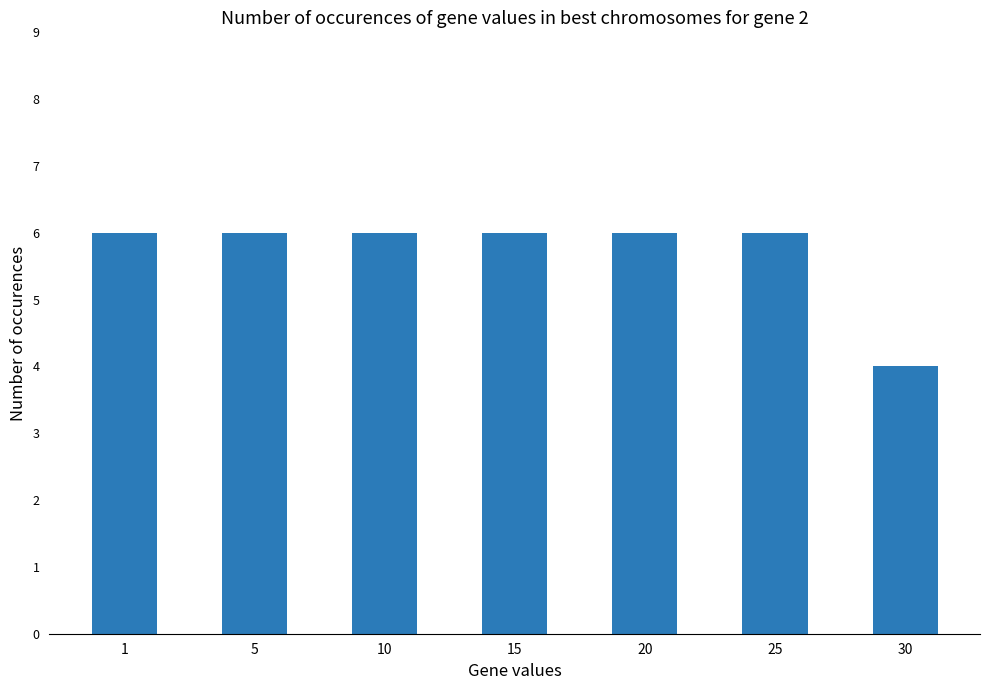

Reading right to left, list all the values displayed in this chart.

4	6	6	6	6	6	6